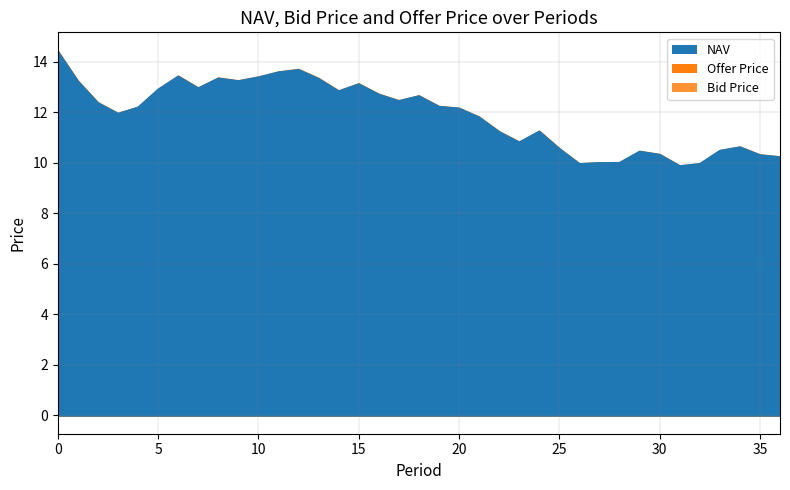

How many lines are shown in the chart?

3